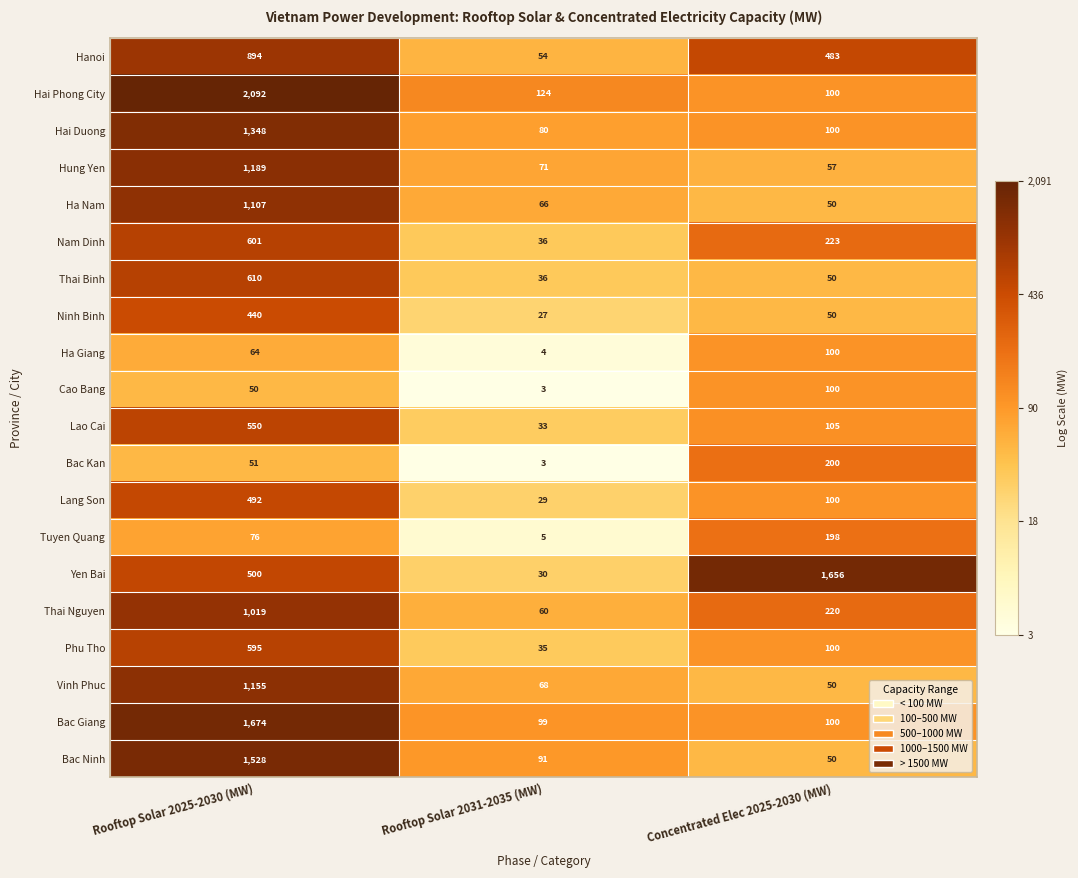

Where is Ha Nam nearest to the value 578?

Rooftop Solar 2031-2035 (MW)